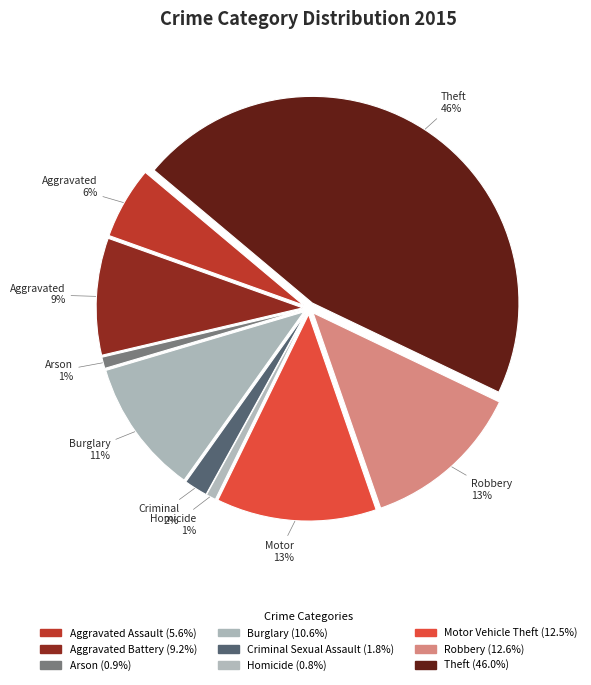

What percentage is the Homicide slice, to the nearest percent?

1%